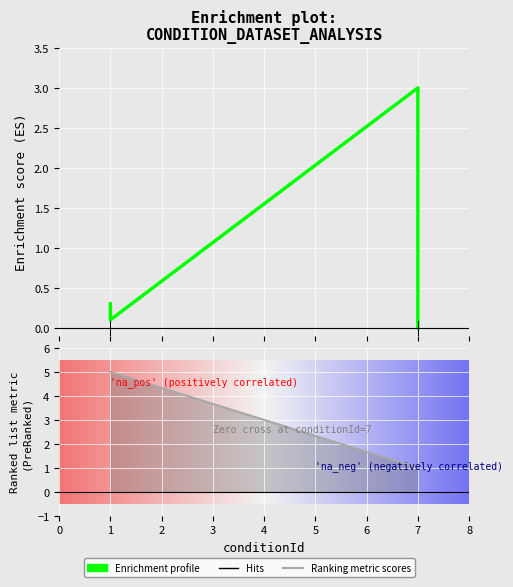

The compareType series shows 2.0 at 1. True or false?

False